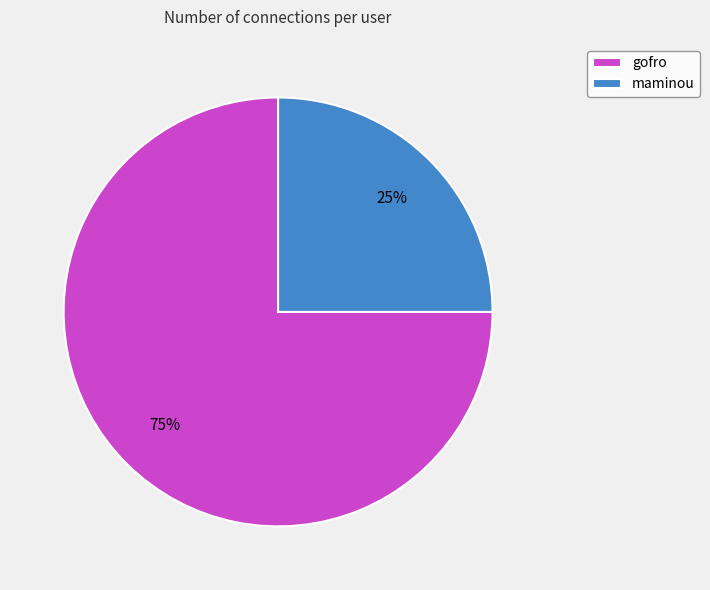

To the nearest percent, what is the average slice percentage?

50%